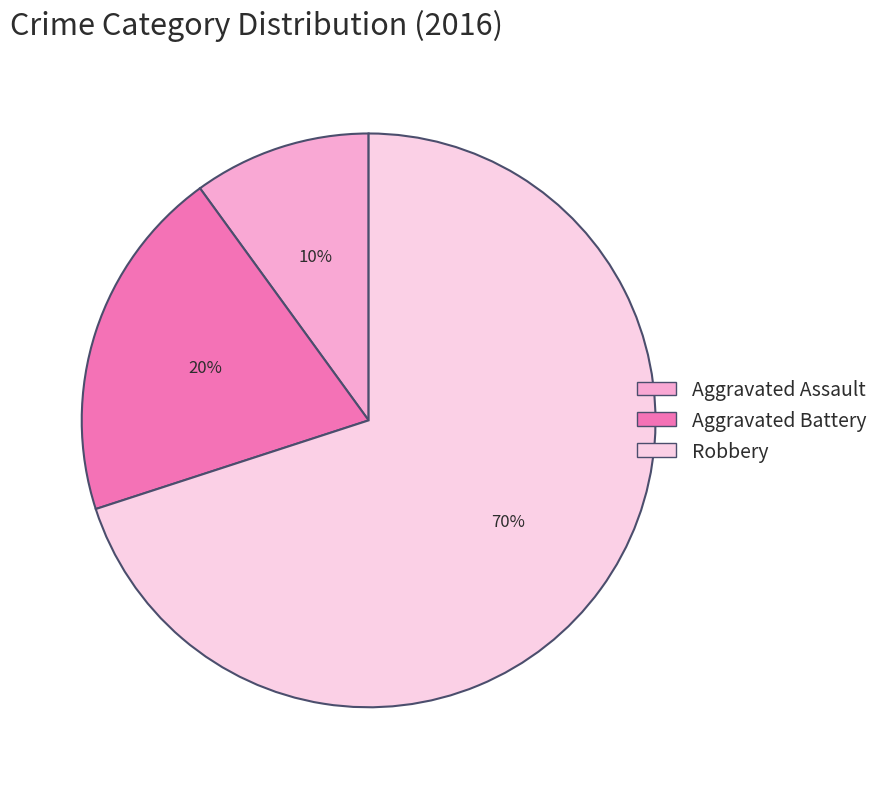

Do Aggravated Assault and Robbery together represent more than half of the pie?

Yes